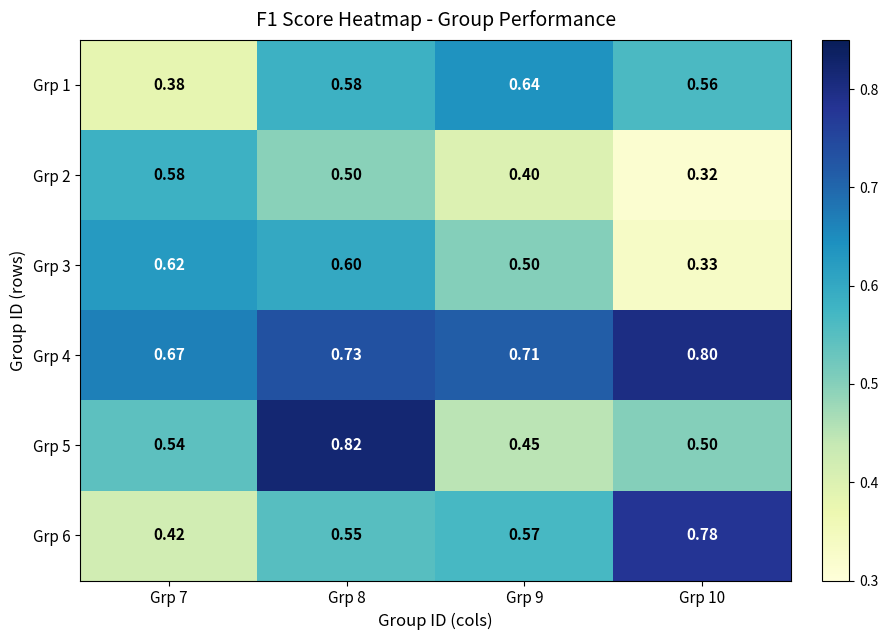

Is the value of Grp 3 at Grp 9 greater than the value of Grp 6 at Grp 8?

No